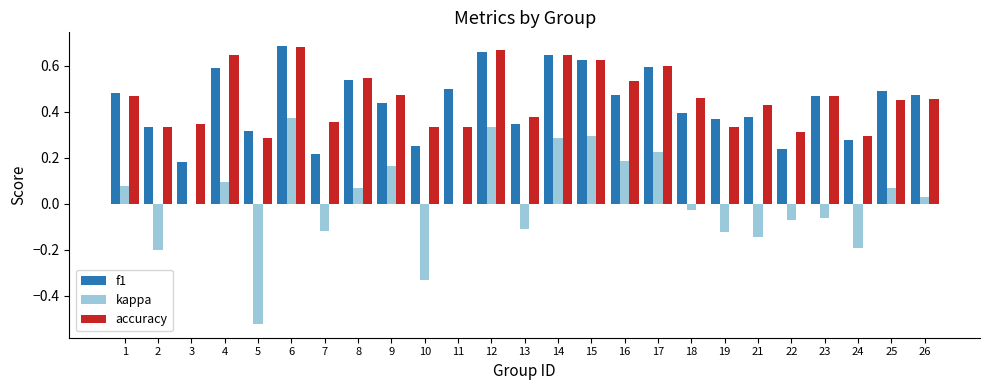

What is the sum of the f1 values at 2 and 6?

1.0